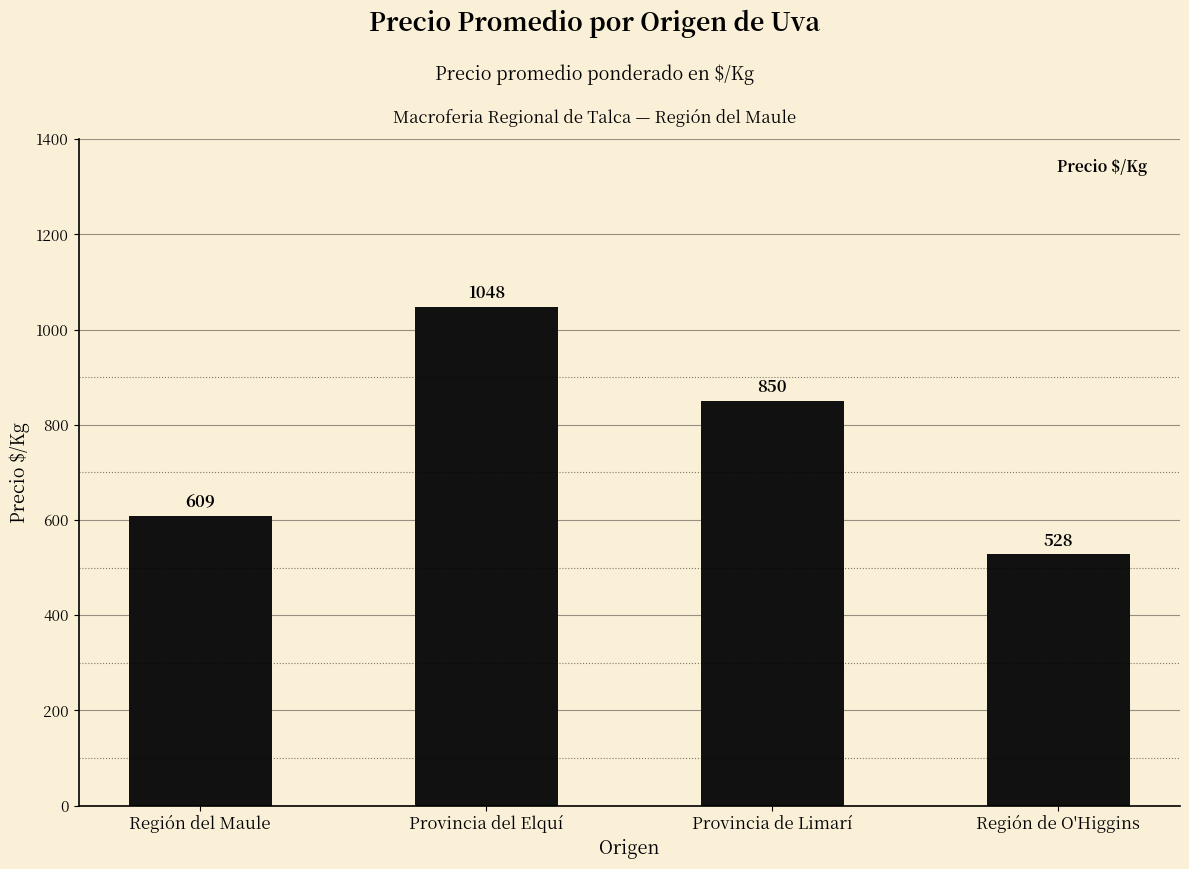

Count the number of categories in the chart.

4